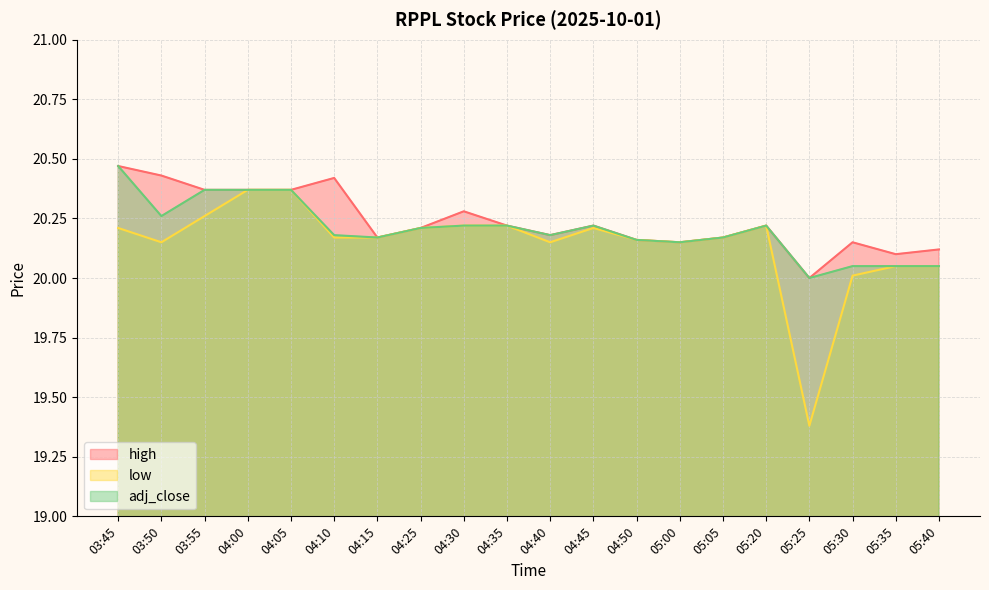

How many lines are shown in the chart?

3